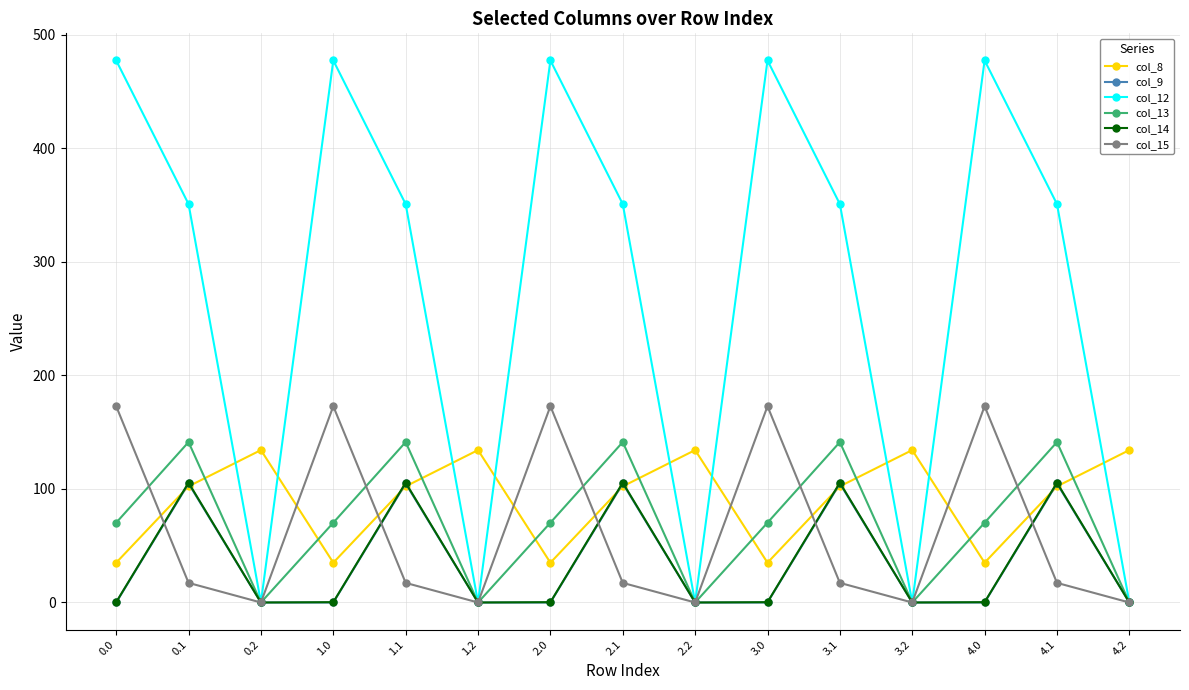

What is the sum of all col_13 values?

1057.4